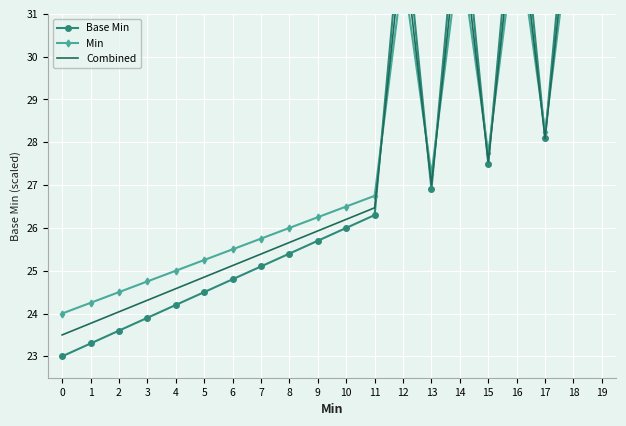

At 10, list the series in order from largest to smallest.

Min, Combined, Base Min